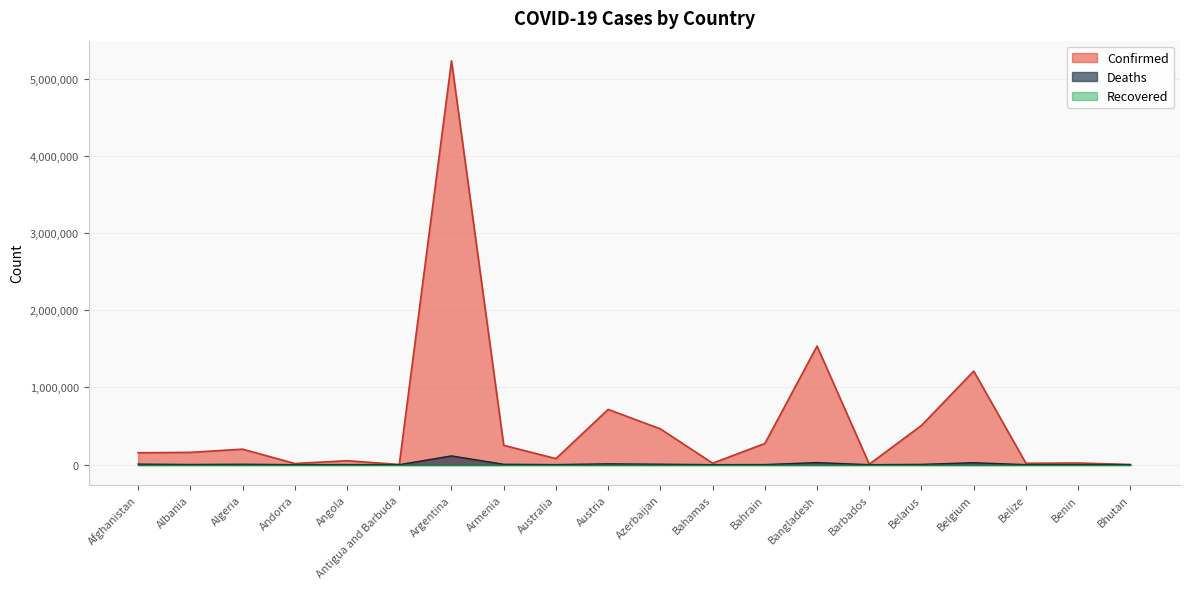

What position from the right is Antigua and Barbuda?

15